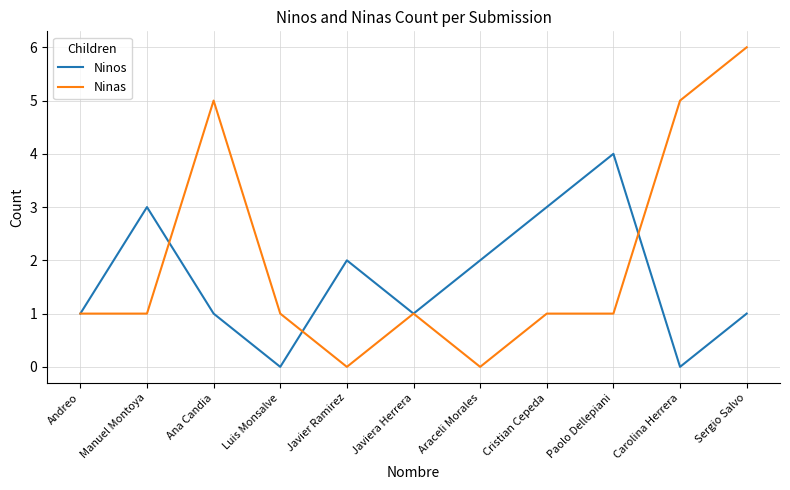

Rank the series by their average value, from highest to lowest.

Ninas, Ninos